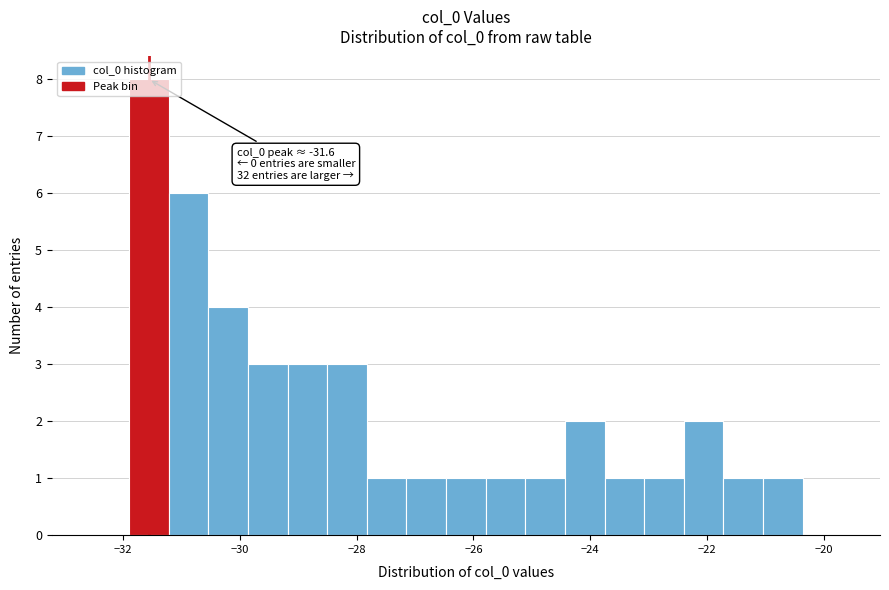

Read against the x-axis, roughly where is the centre of the tallest bar?

-31.6